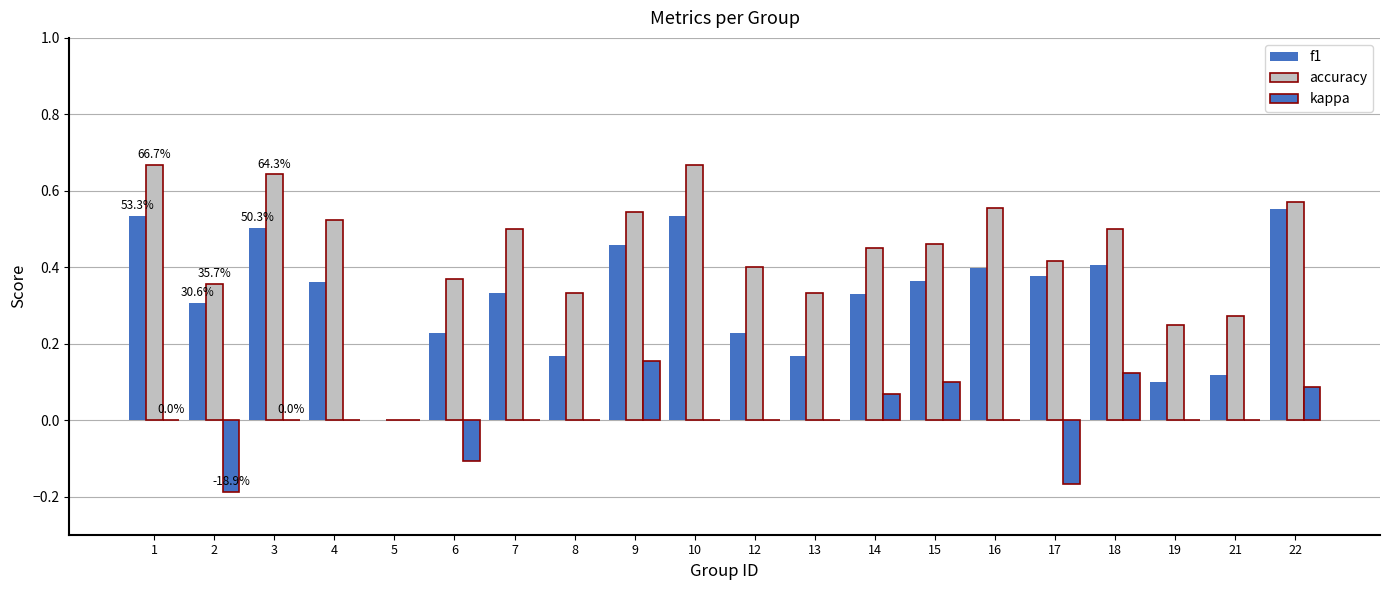

How many groups of bars are there?

20